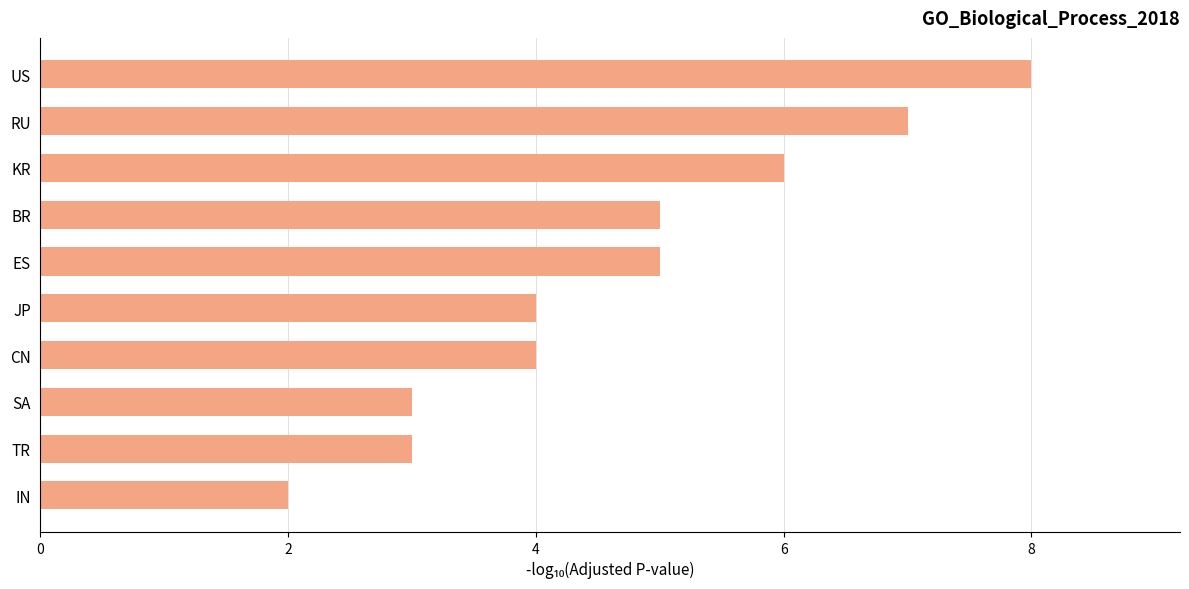

Count the number of data series in this chart.

1